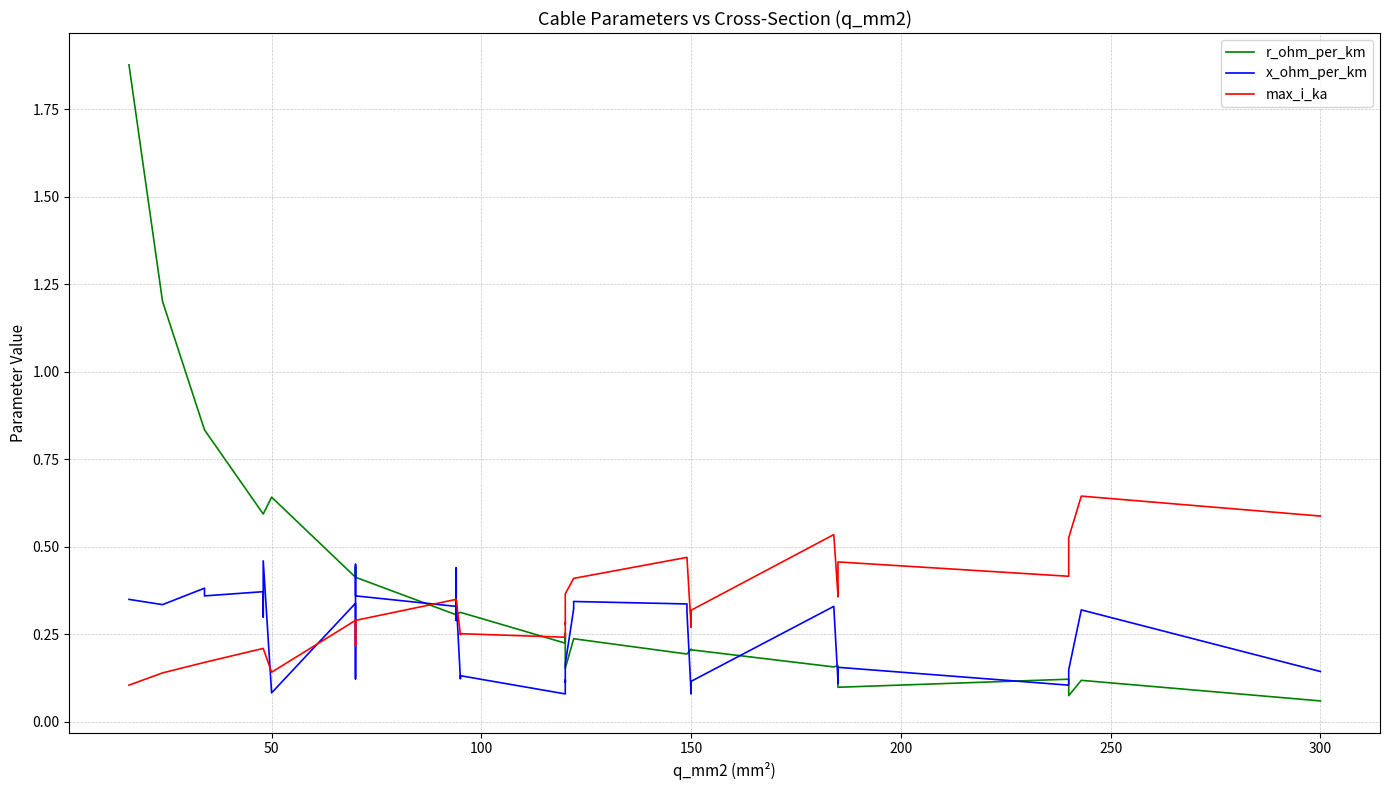

Is this an area chart (filled region under the line)?

No